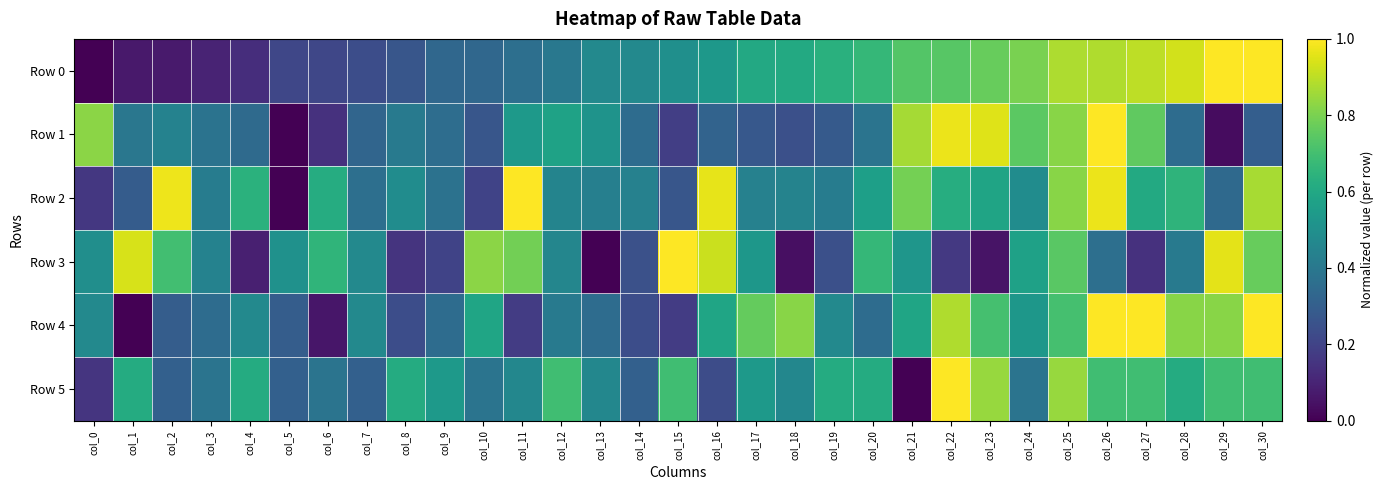

Reading left to right, what are all the values shown in this chart?

Row 0: col_0=0.0	col_1=0.1	col_2=0.1	col_3=0.1	col_4=0.1	col_5=0.2	col_6=0.2	col_7=0.2	col_8=0.3	col_9=0.3	col_10=0.3	col_11=0.4	col_12=0.4	col_13=0.5	col_14=0.5	col_15=0.5	col_16=0.5	col_17=0.6	col_18=0.6	col_19=0.6	col_20=0.7	col_21=0.7	col_22=0.7	col_23=0.8	col_24=0.8	col_25=0.9	col_26=0.9	col_27=0.9	col_28=0.9	col_29=1.0	col_30=1.0
Row 1: col_0=0.8	col_1=0.4	col_2=0.4	col_3=0.4	col_4=0.3	col_5=0.0	col_6=0.1	col_7=0.3	col_8=0.4	col_9=0.4	col_10=0.3	col_11=0.5	col_12=0.6	col_13=0.5	col_14=0.4	col_15=0.2	col_16=0.3	col_17=0.3	col_18=0.2	col_19=0.3	col_20=0.4	col_21=0.9	col_22=1.0	col_23=1.0	col_24=0.7	col_25=0.8	col_26=1.0	col_27=0.8	col_28=0.4	col_29=0.0	col_30=0.3
Row 2: col_0=0.2	col_1=0.3	col_2=1.0	col_3=0.4	col_4=0.6	col_5=0.0	col_6=0.6	col_7=0.4	col_8=0.5	col_9=0.4	col_10=0.2	col_11=1.0	col_12=0.4	col_13=0.4	col_14=0.4	col_15=0.3	col_16=1.0	col_17=0.4	col_18=0.4	col_19=0.4	col_20=0.6	col_21=0.8	col_22=0.6	col_23=0.6	col_24=0.5	col_25=0.8	col_26=1.0	col_27=0.6	col_28=0.7	col_29=0.3	col_30=0.9
Row 3: col_0=0.5	col_1=0.9	col_2=0.7	col_3=0.4	col_4=0.1	col_5=0.5	col_6=0.7	col_7=0.5	col_8=0.1	col_9=0.2	col_10=0.8	col_11=0.8	col_12=0.5	col_13=0.0	col_14=0.2	col_15=1.0	col_16=0.9	col_17=0.5	col_18=0.0	col_19=0.2	col_20=0.7	col_21=0.5	col_22=0.2	col_23=0.1	col_24=0.6	col_25=0.7	col_26=0.4	col_27=0.1	col_28=0.4	col_29=1.0	col_30=0.8
Row 4: col_0=0.5	col_1=0.0	col_2=0.3	col_3=0.4	col_4=0.5	col_5=0.3	col_6=0.1	col_7=0.5	col_8=0.2	col_9=0.4	col_10=0.6	col_11=0.2	col_12=0.4	col_13=0.4	col_14=0.2	col_15=0.2	col_16=0.6	col_17=0.8	col_18=0.8	col_19=0.5	col_20=0.4	col_21=0.6	col_22=0.9	col_23=0.7	col_24=0.5	col_25=0.7	col_26=1.0	col_27=1.0	col_28=0.8	col_29=0.8	col_30=1.0
Row 5: col_0=0.2	col_1=0.6	col_2=0.3	col_3=0.4	col_4=0.6	col_5=0.3	col_6=0.4	col_7=0.3	col_8=0.6	col_9=0.5	col_10=0.4	col_11=0.5	col_12=0.7	col_13=0.5	col_14=0.3	col_15=0.7	col_16=0.2	col_17=0.5	col_18=0.5	col_19=0.6	col_20=0.6	col_21=0.0	col_22=1.0	col_23=0.8	col_24=0.4	col_25=0.8	col_26=0.7	col_27=0.7	col_28=0.6	col_29=0.7	col_30=0.7